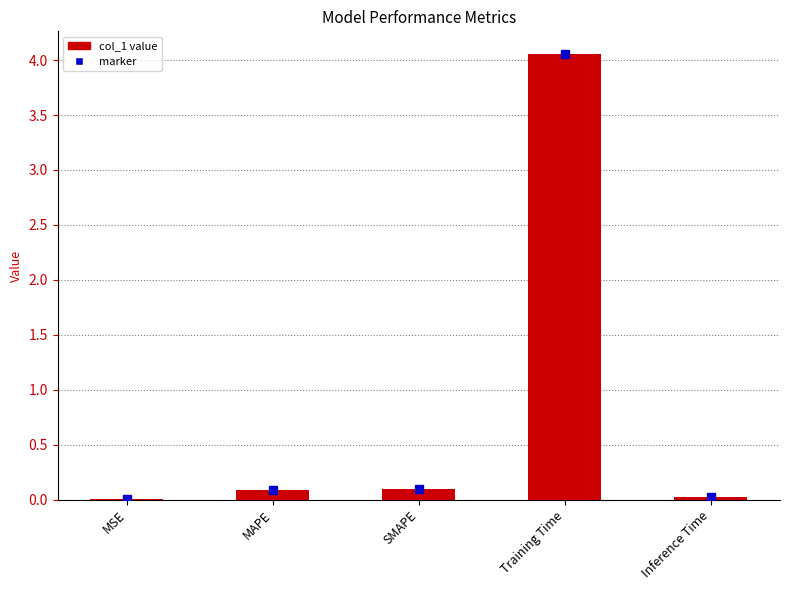

Which has a higher value, MSE or MAPE?

MAPE